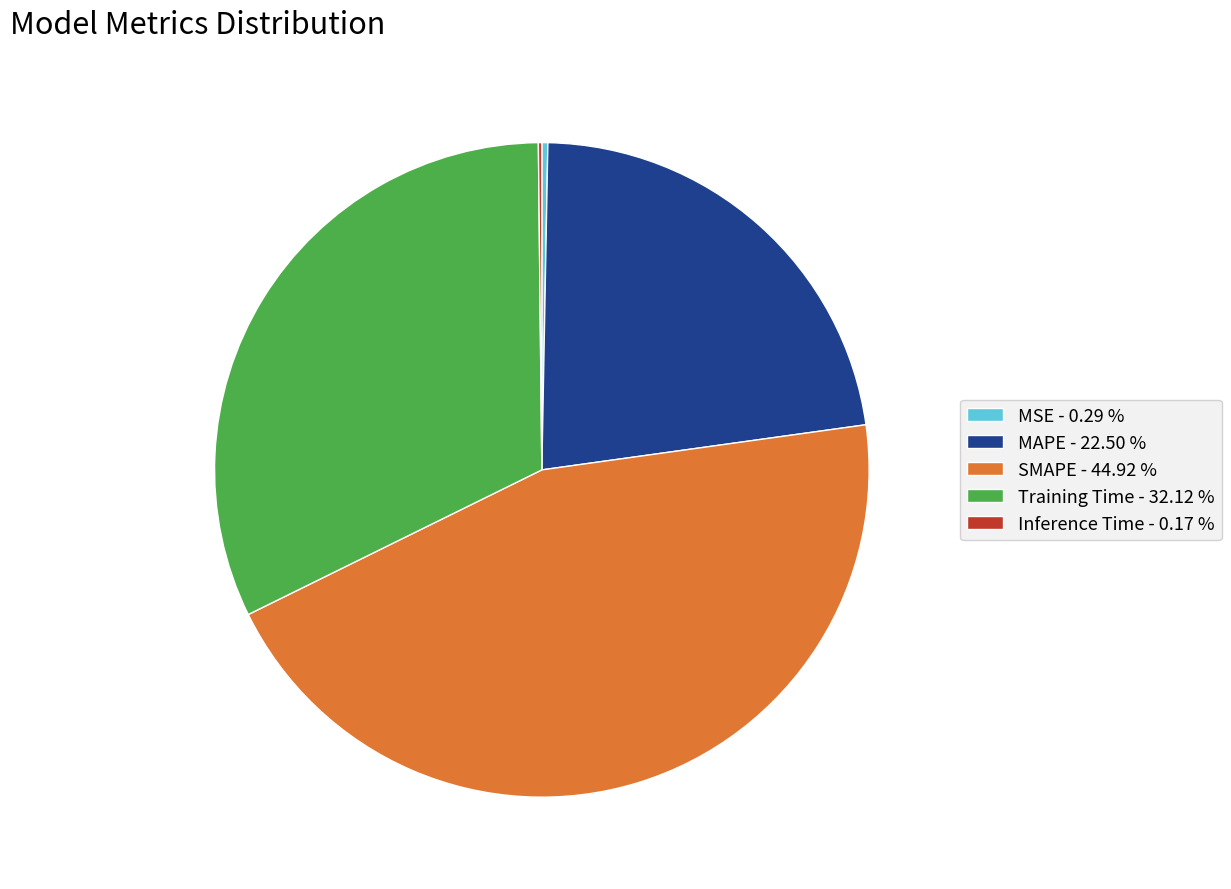

Is there a majority slice in this chart?

No